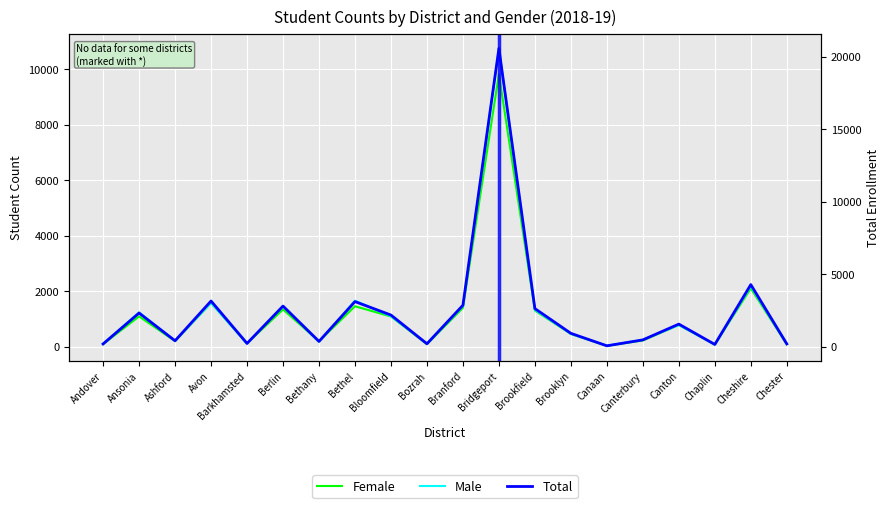

At Bethel, list the series in order from smallest to largest.

Female, Male, Total